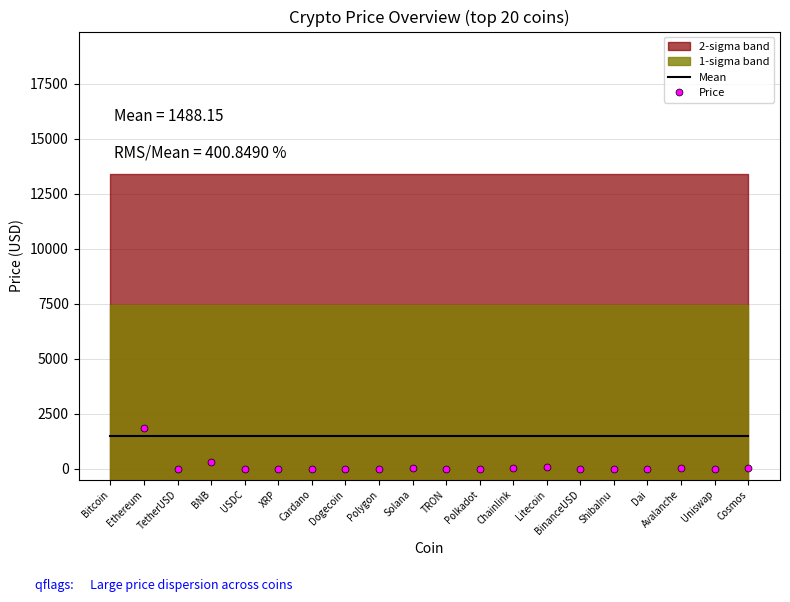

Which label corresponds to the smallest value in the chart?

ShibaInu